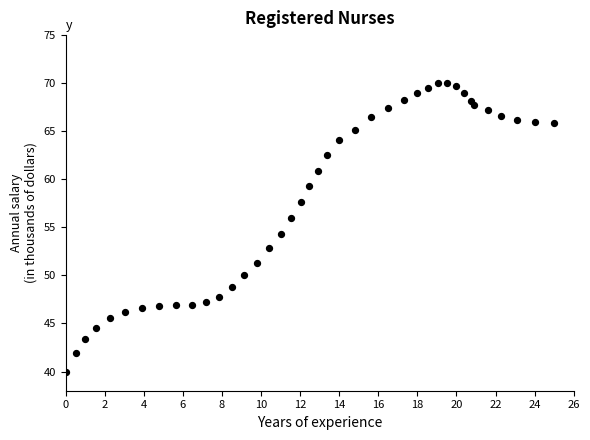

What is the range of X values (max minus min)?

25.0